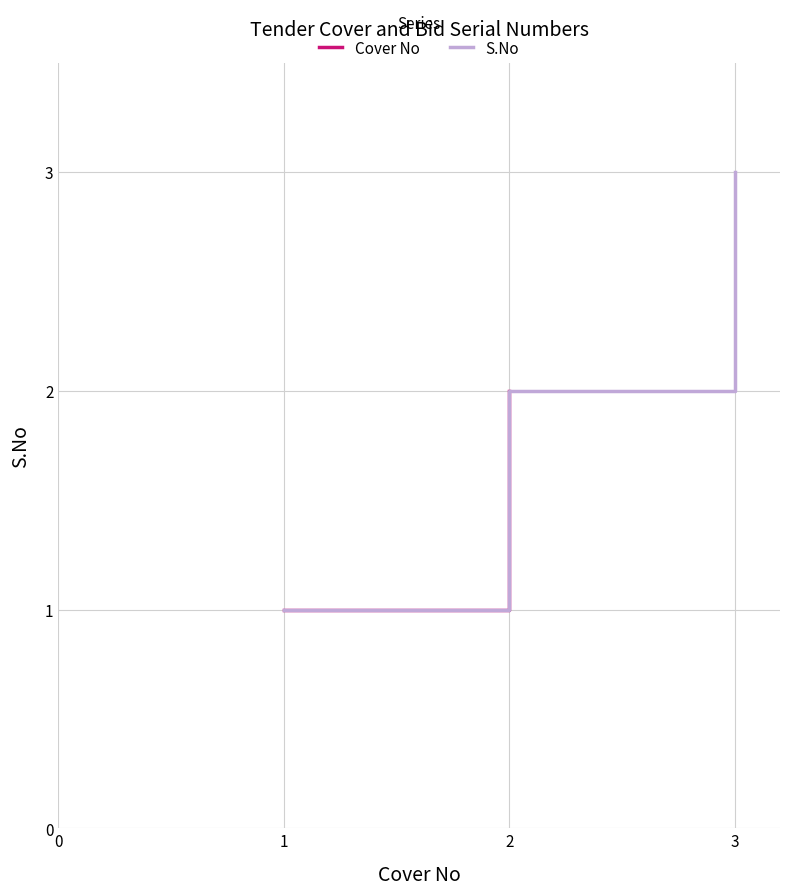

What is the smallest value displayed?

1